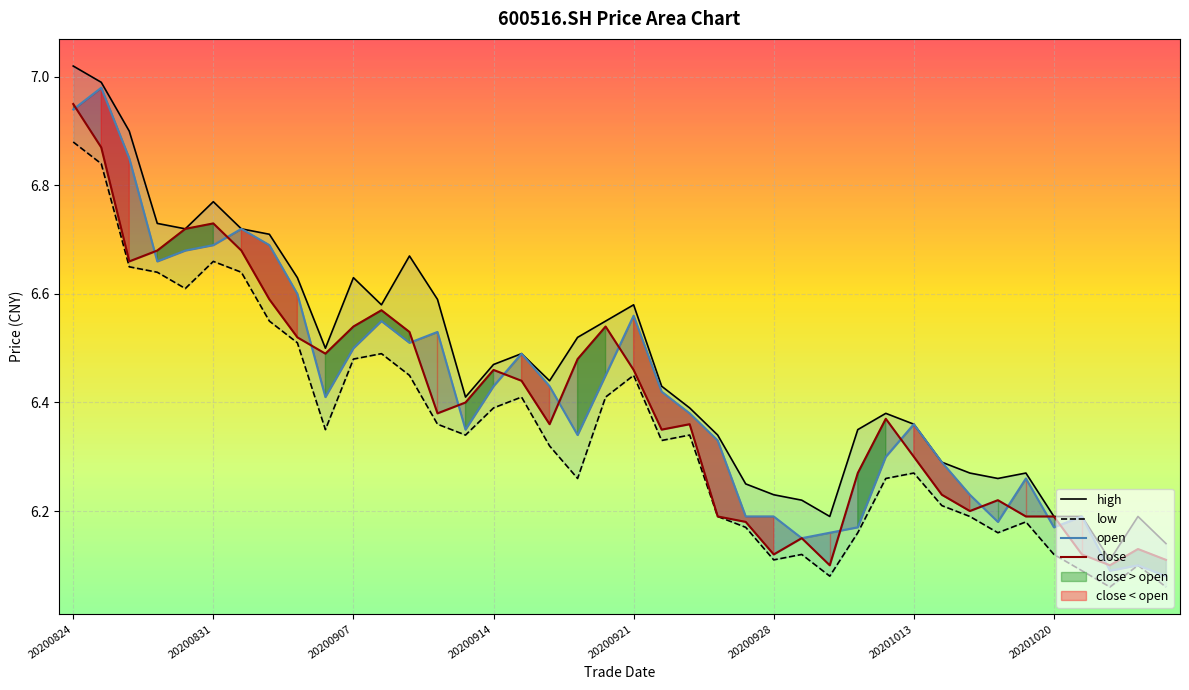

The value of open at 20201022 is 3.6. True or false?

False